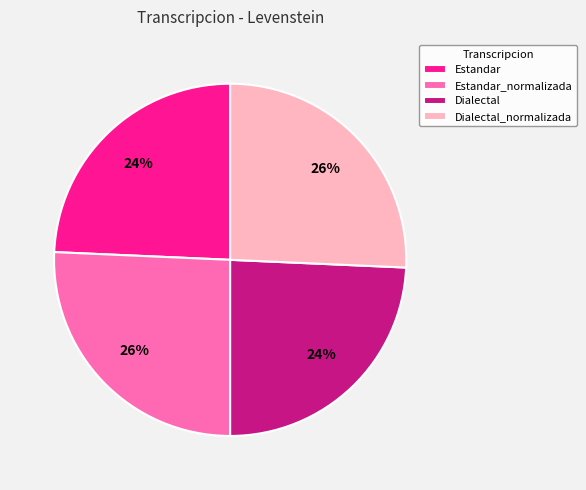

Which has a higher value, Dialectal_normalizada or Dialectal?

Dialectal_normalizada